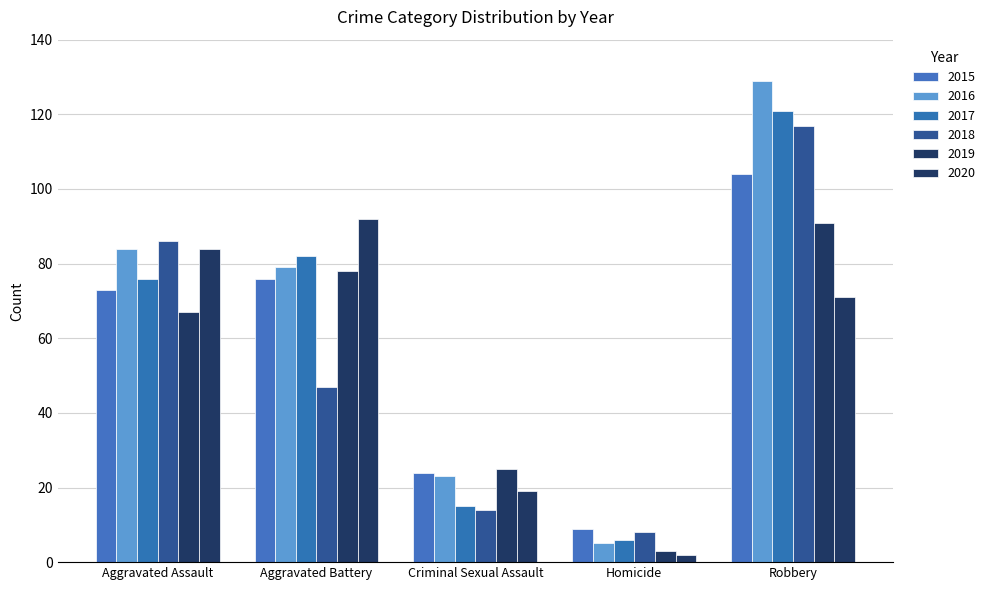

At Homicide, list the series in order from smallest to largest.

2020, 2019, 2016, 2017, 2018, 2015